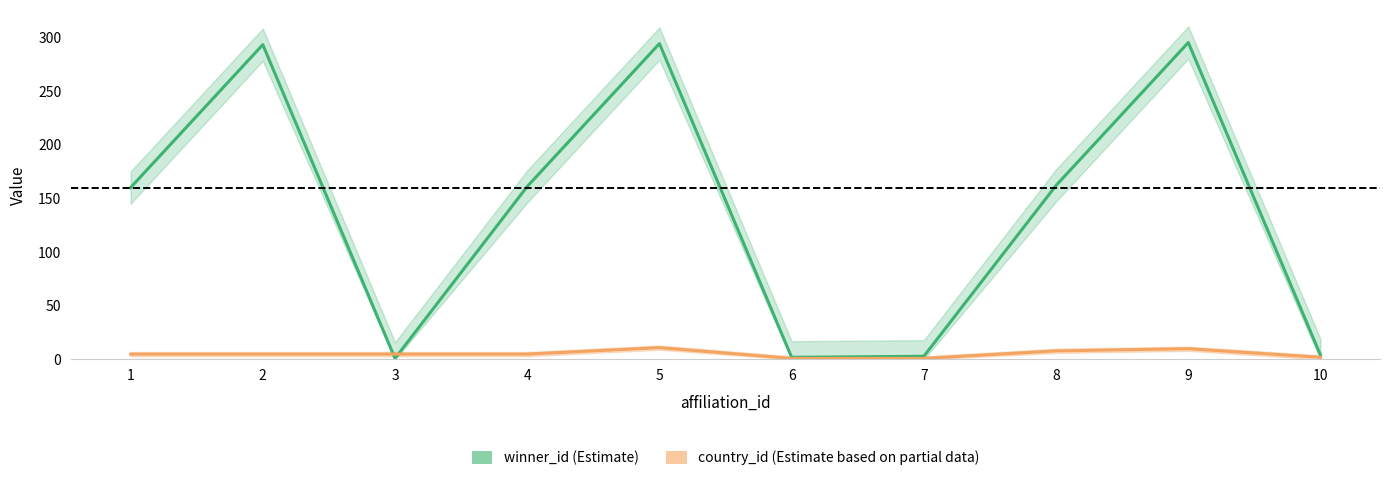

What is the difference between the highest and lowest values at 3?

4